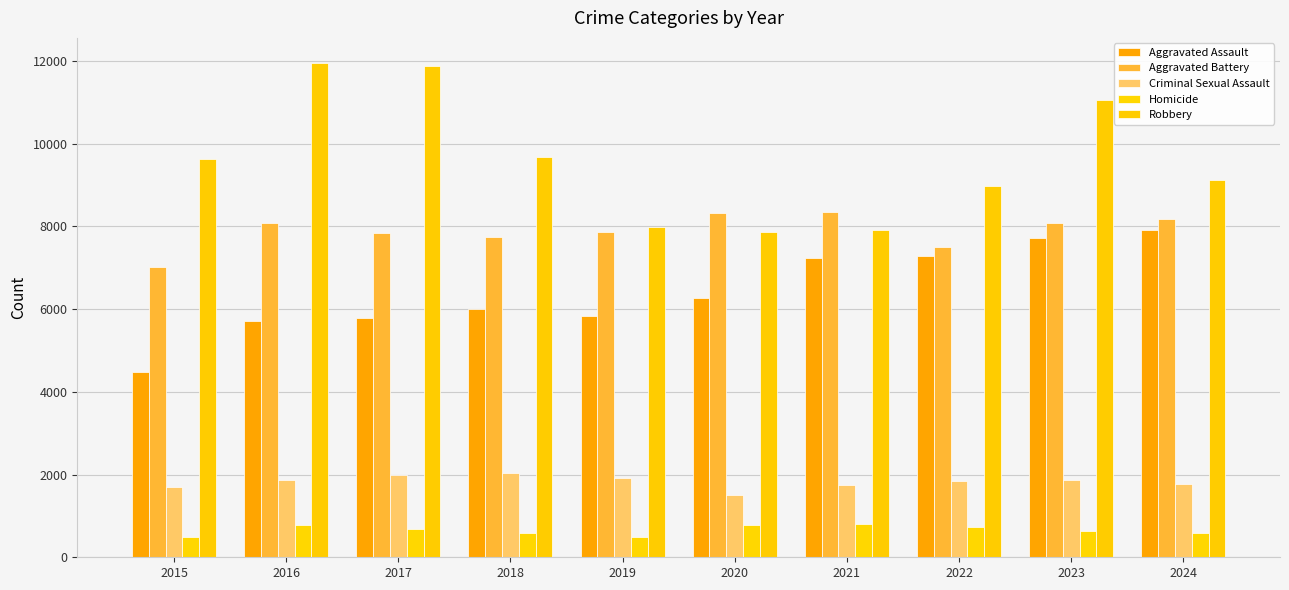

What is the approximate value of Aggravated Assault at 2015?

4480